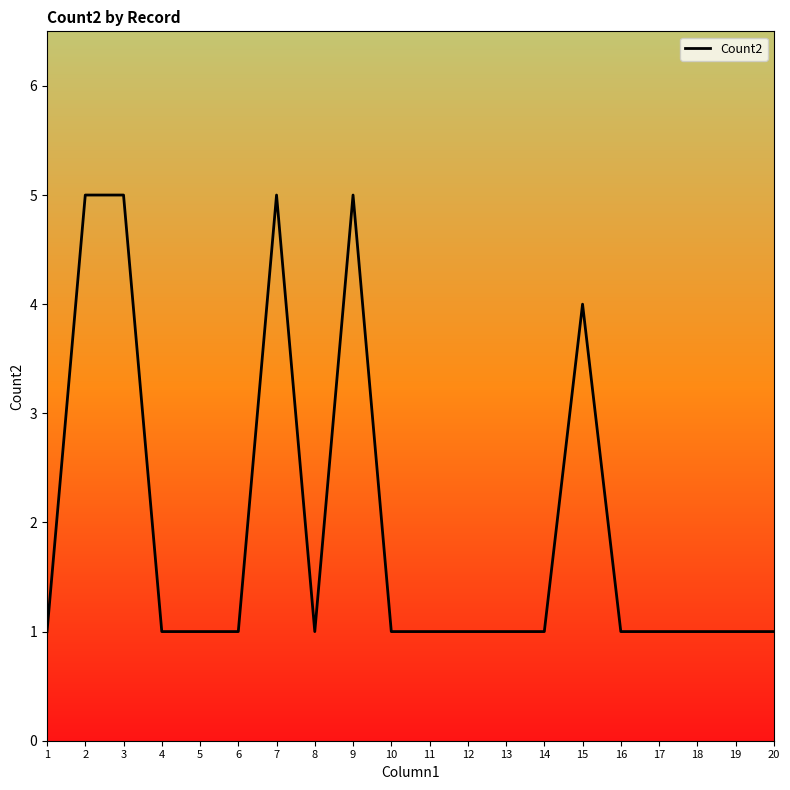

At which label is the value closest to 3?

15